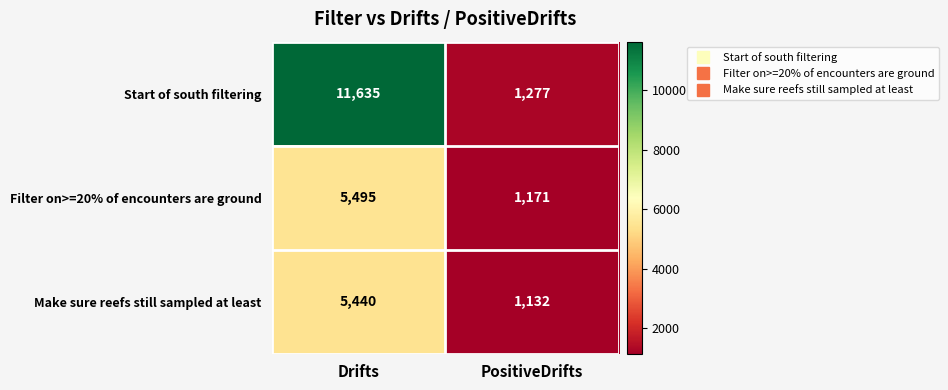

What is the greatest value displayed?

11635